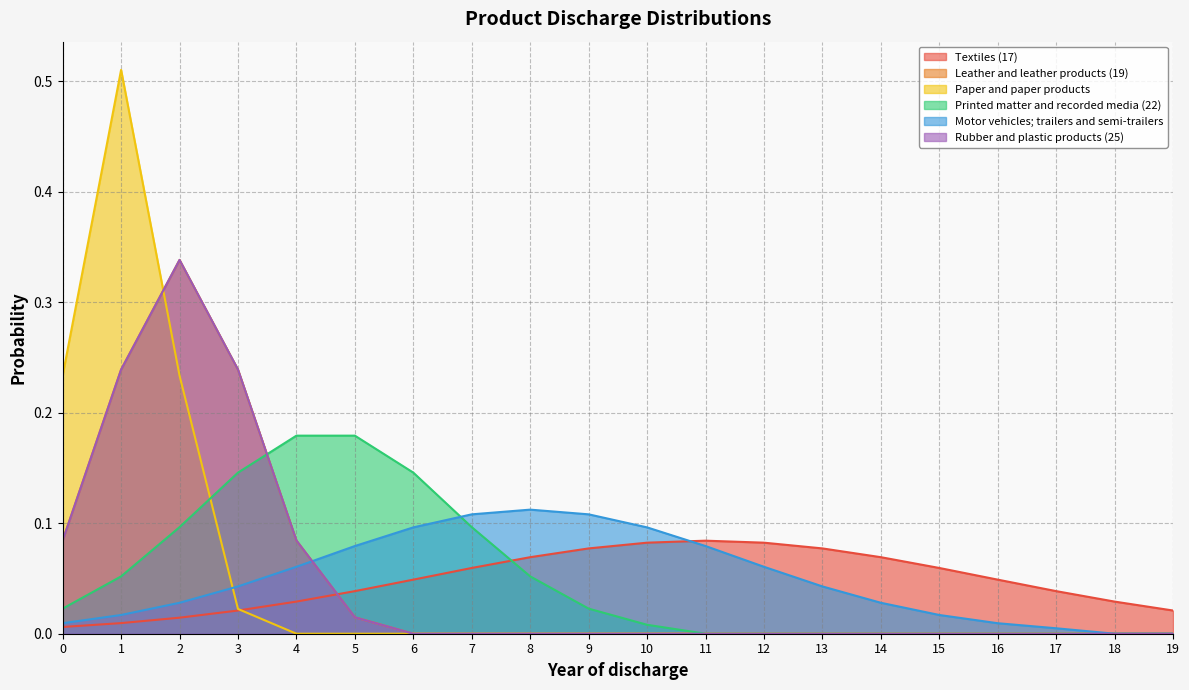

Rank the series by their maximum value, from highest to lowest.

Paper and paper products, Leather and leather products (19), Rubber and plastic products (25), Printed matter and recorded media (22), Motor vehicles; trailers and semi-trailers, Textiles (17)